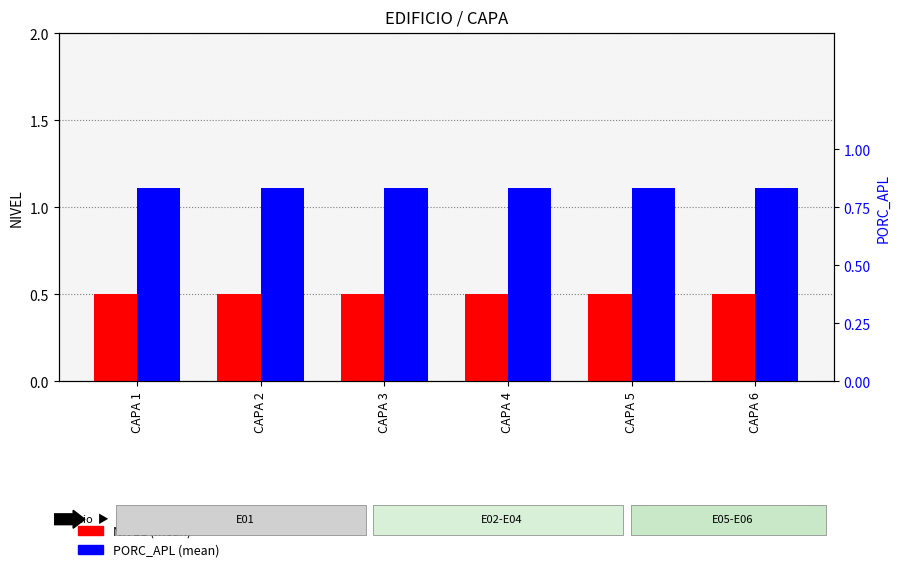

List the series in order of their peak value, lowest first.

NIVEL (mean), PORC_APL (mean)